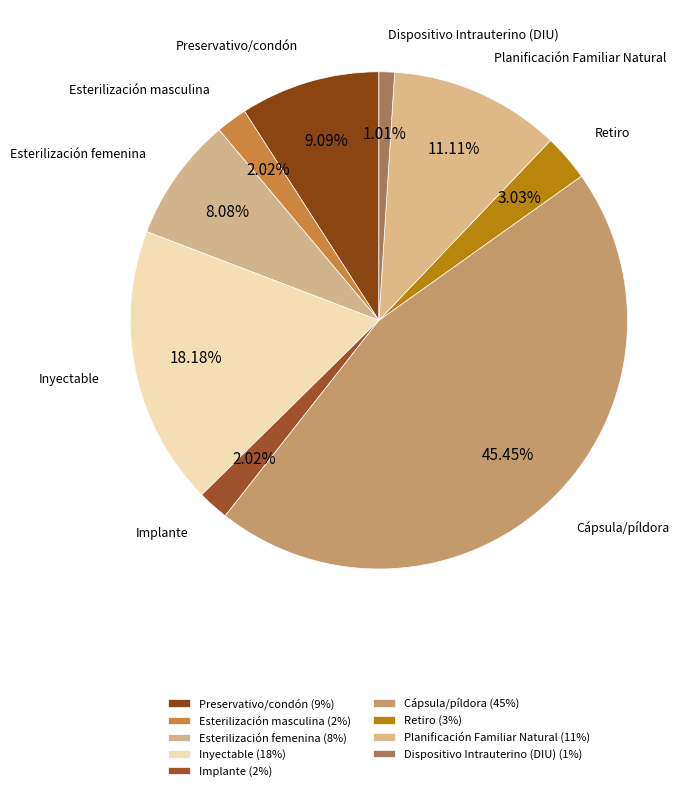

How many segments does this pie chart have?

9